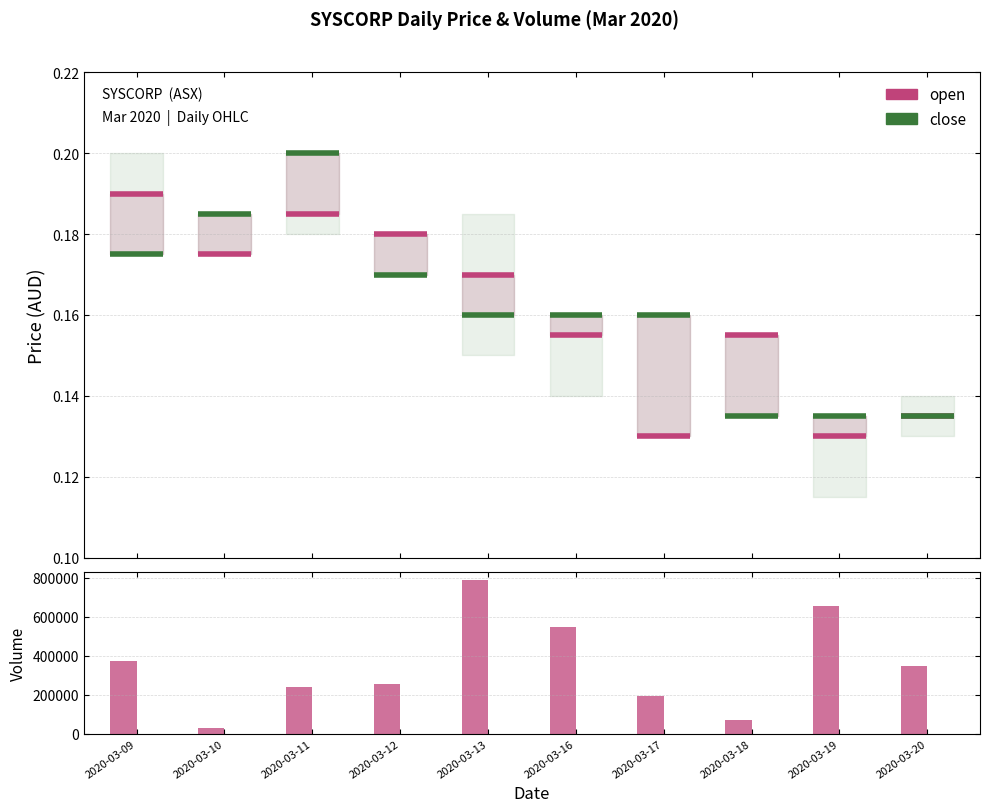

How many bars are there in total?

10